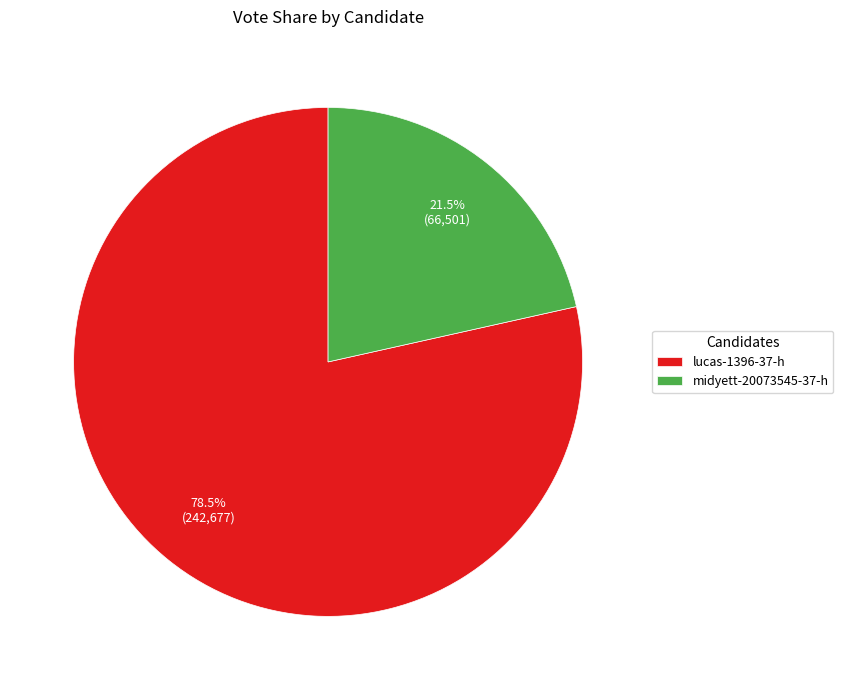

Is there any slice that represents more than half of the pie?

Yes